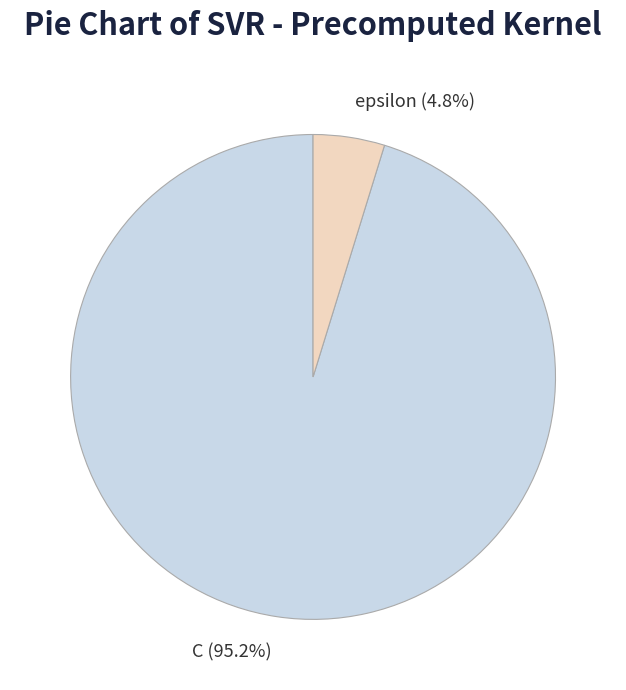

To the nearest percent, what portion does C represent?

95%